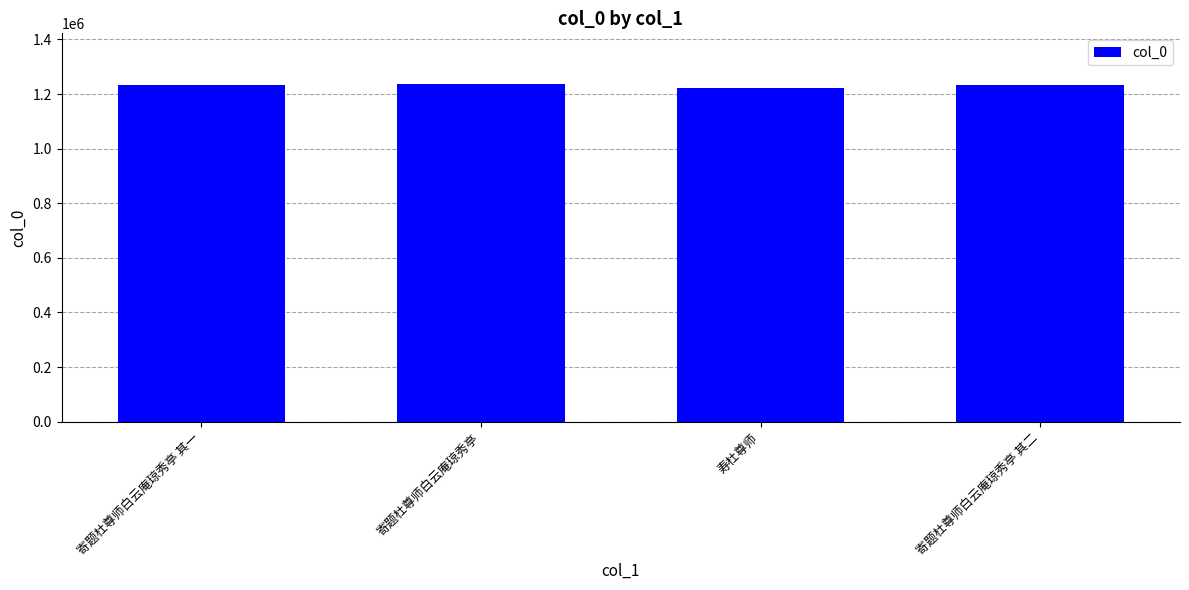

What position from the right is 寄题杜尊师白云庵琼秀亭 其二?

1